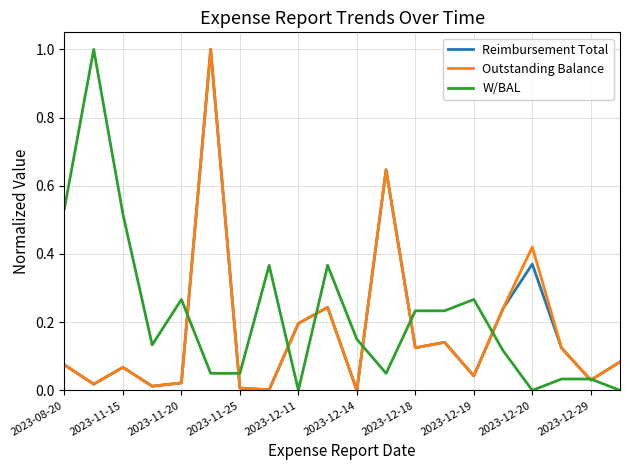

Does the chart have visible grid lines?

Yes